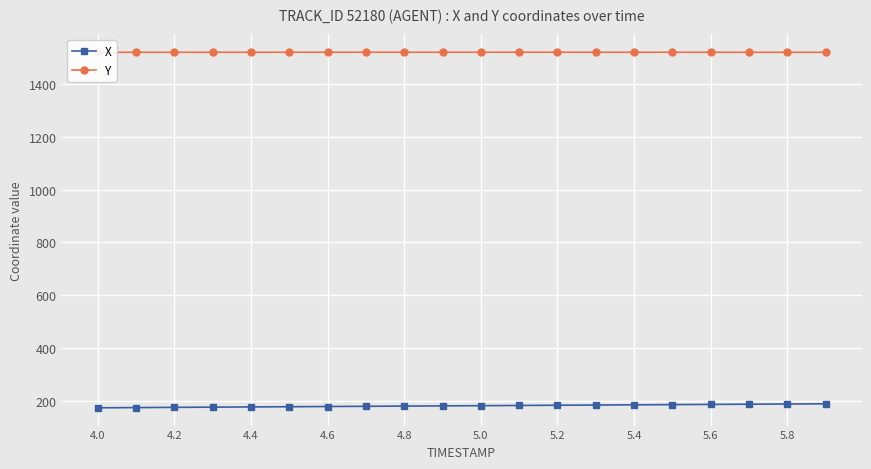

Does the chart display data point markers on the line(s)?

Yes